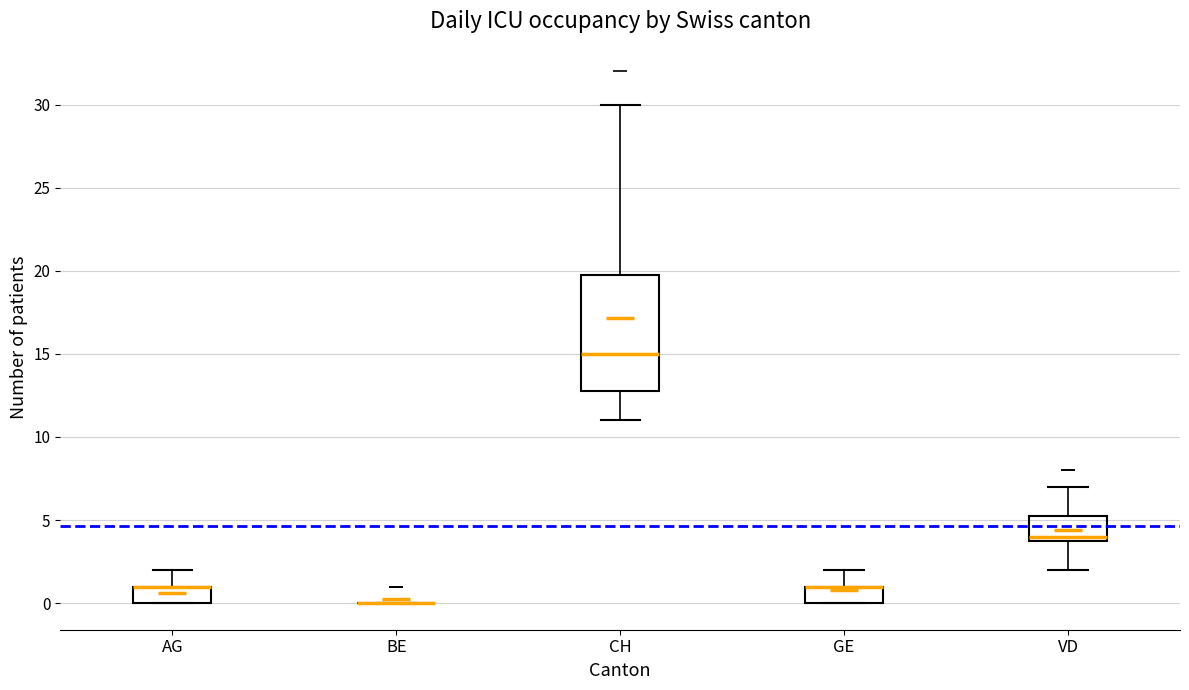

Comparing the boxes themselves (not the whiskers), which one is the tallest?

CH